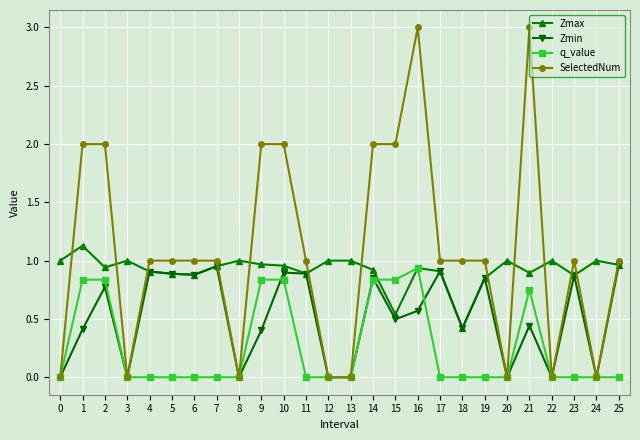

Where is the first local maximum for Zmax?

1